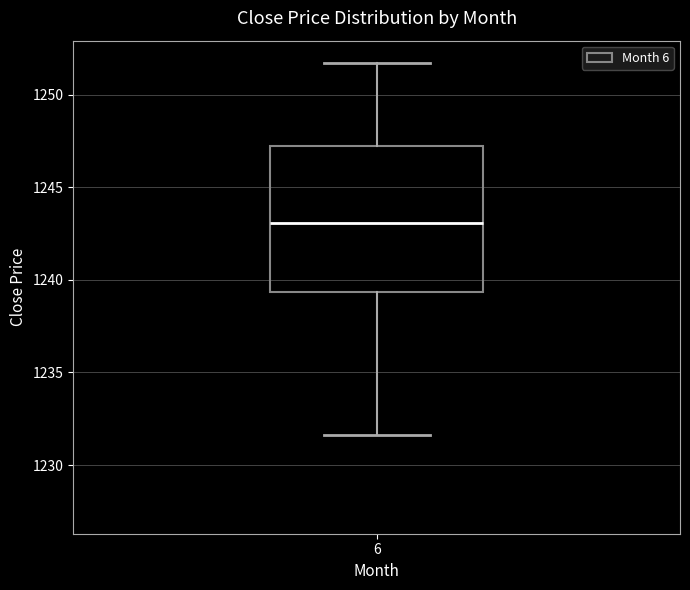

Transcribe this box plot: give where the median line is, the range the box spans, and where the two whiskers end, as read against the y-axis. The values are not printed on the chart, so give them approximately, as read against the axis.

median 1243.0, box 1239.5 to 1247.0, whiskers 1231.5 to 1251.5